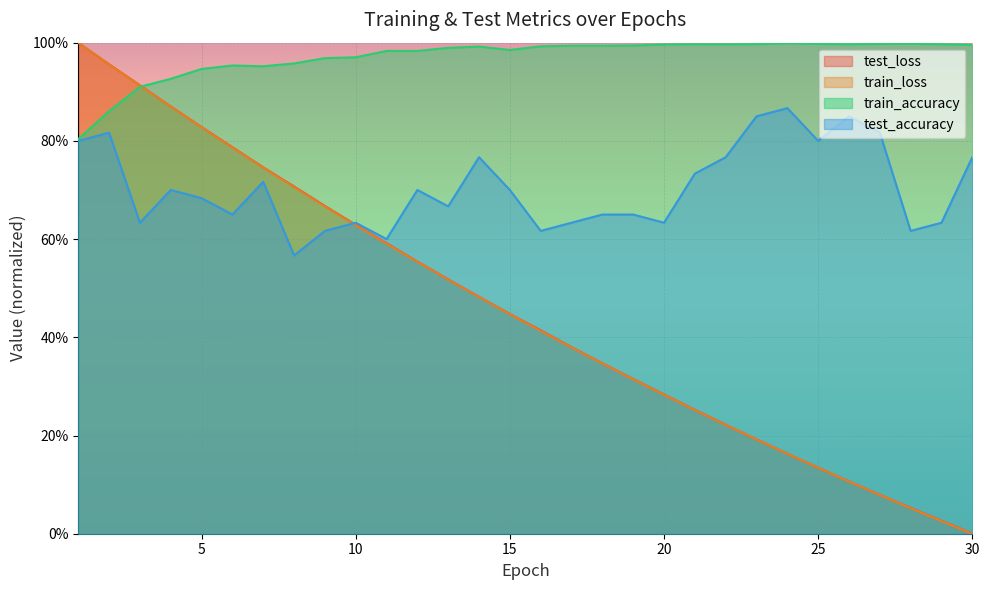

Count the test_accuracy values in the range 0 to 1.

30